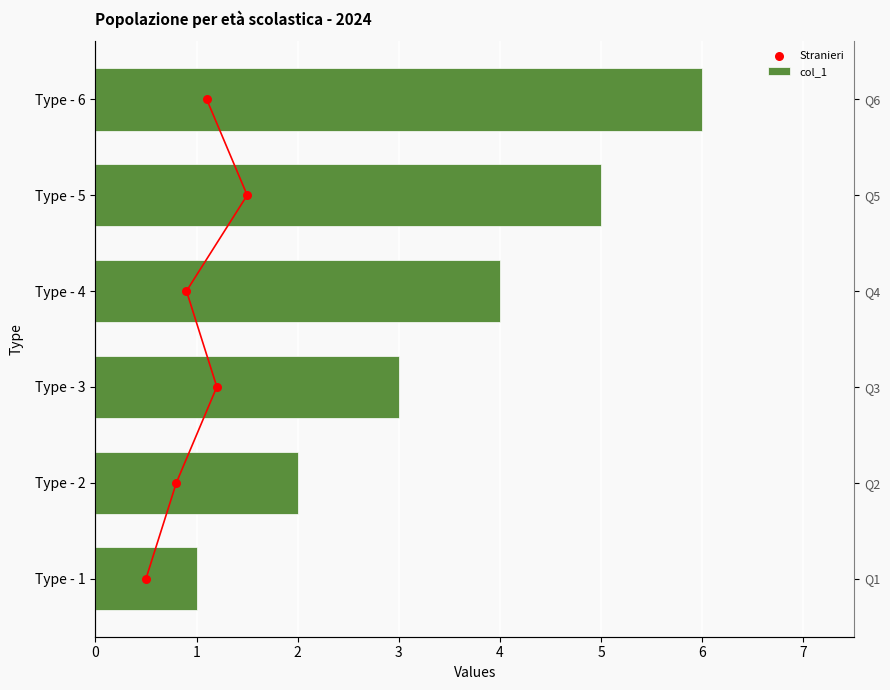

Is the value of col_1 at 4 greater than the value of Stranieri at 2?

Yes